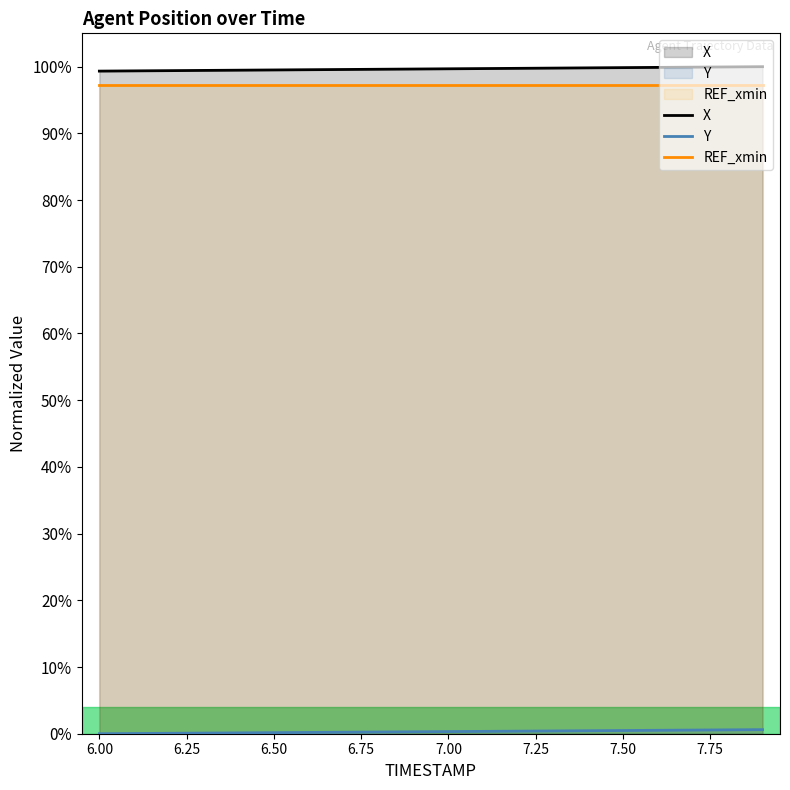

True or false: REF_xmin and Y intersect in this chart.

False